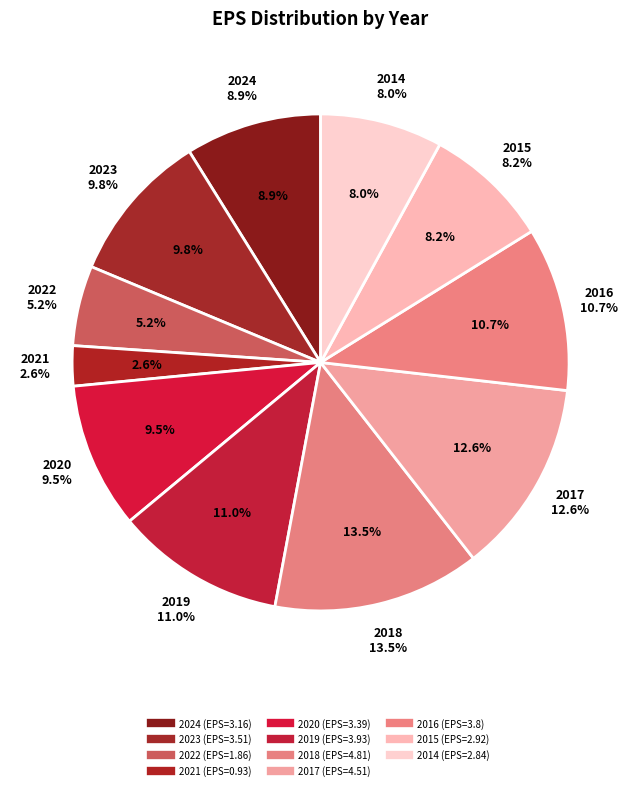

How much of the chart is everything except 2015?

91.8%